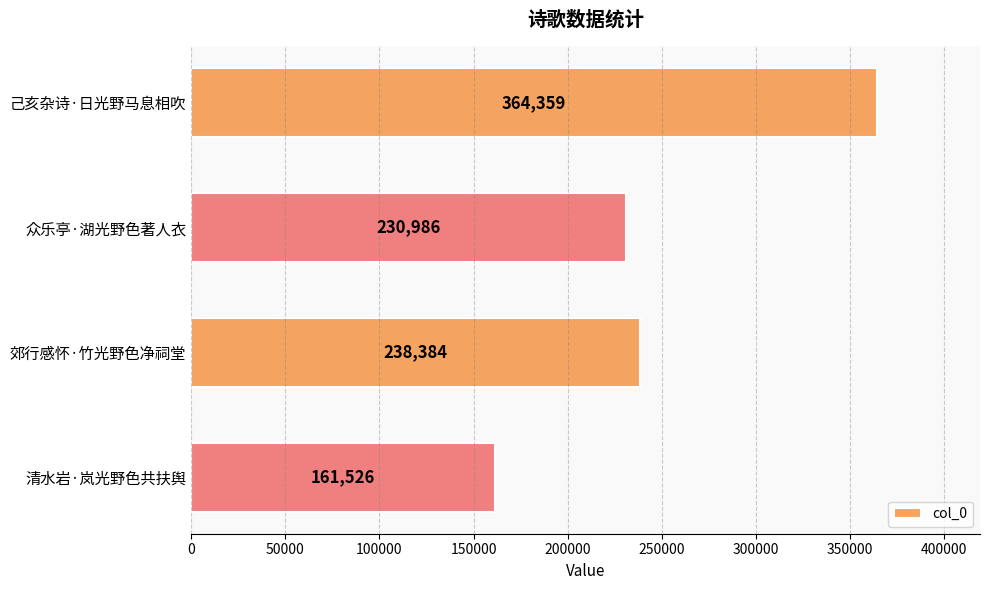

At which label is the value closest to 262942?

郊行感怀·竹光野色净祠堂